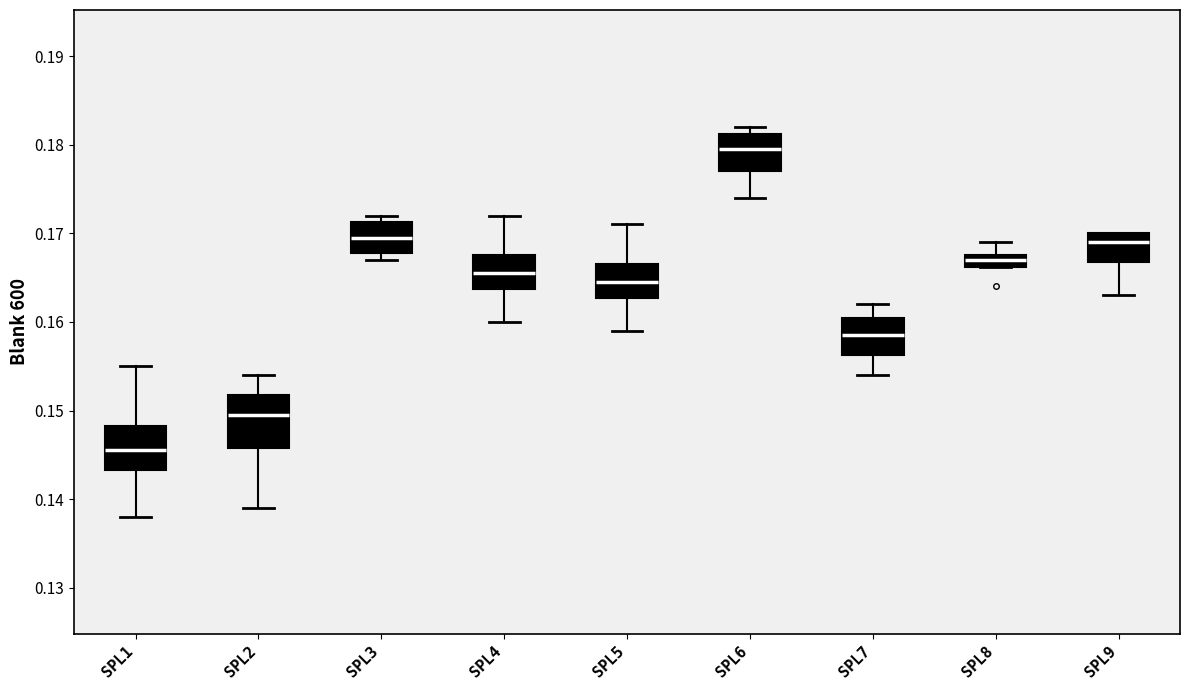

Where does the upper whisker of the box for SPL2 end on the y-axis? The values are not printed on the chart, so give them approximately, as read against the axis.

0.154